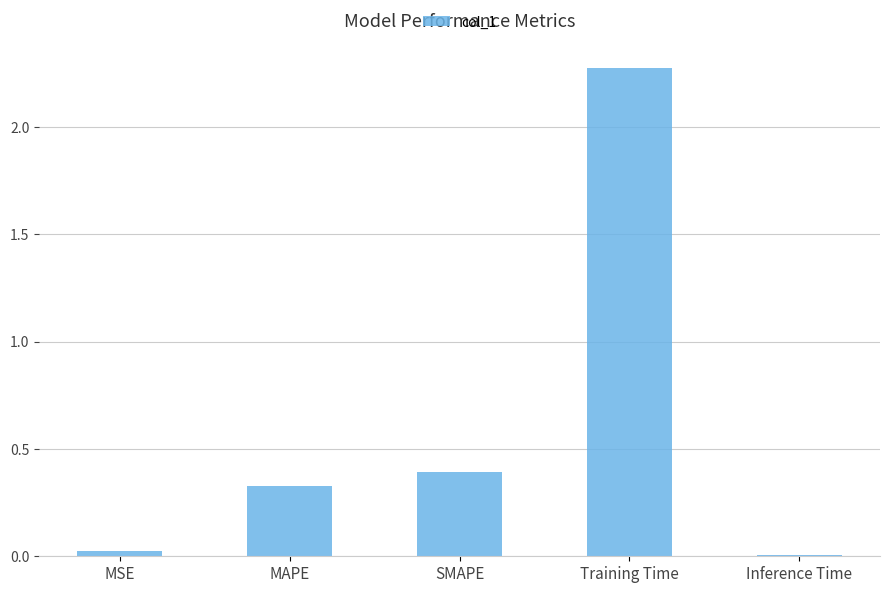

How many bars are there in total?

5